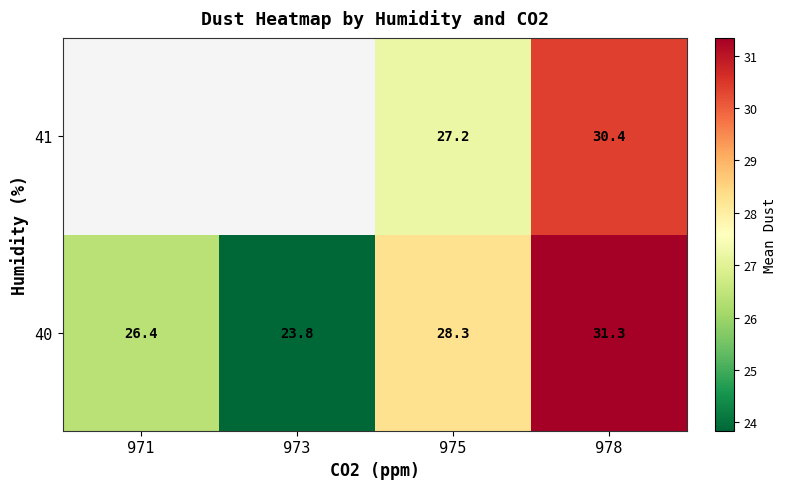

Is the value of 40 at 975 greater than the value of 41 at 978?

No